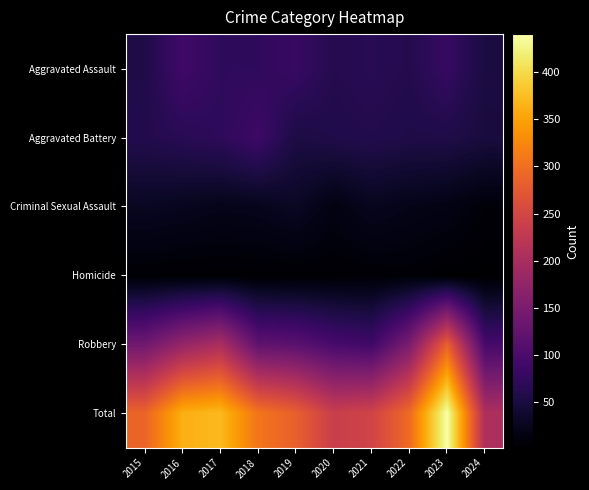

At how many categories does at least one series exceed 407?

1